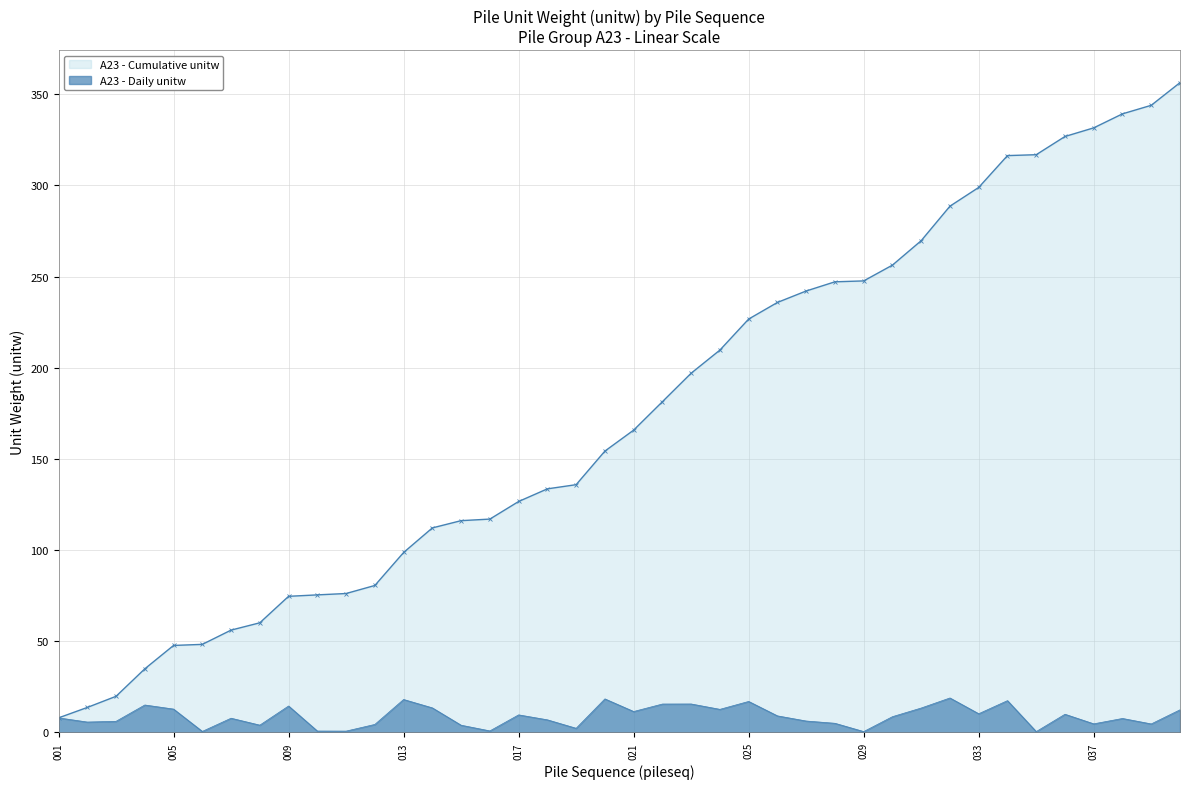

The A23 - Cumulative unitw series shows 74.7 at 009. True or false?

True